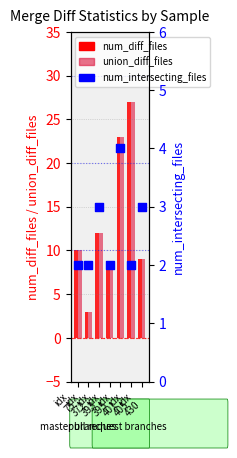

Which series has the largest total across all categories?

num_diff_files